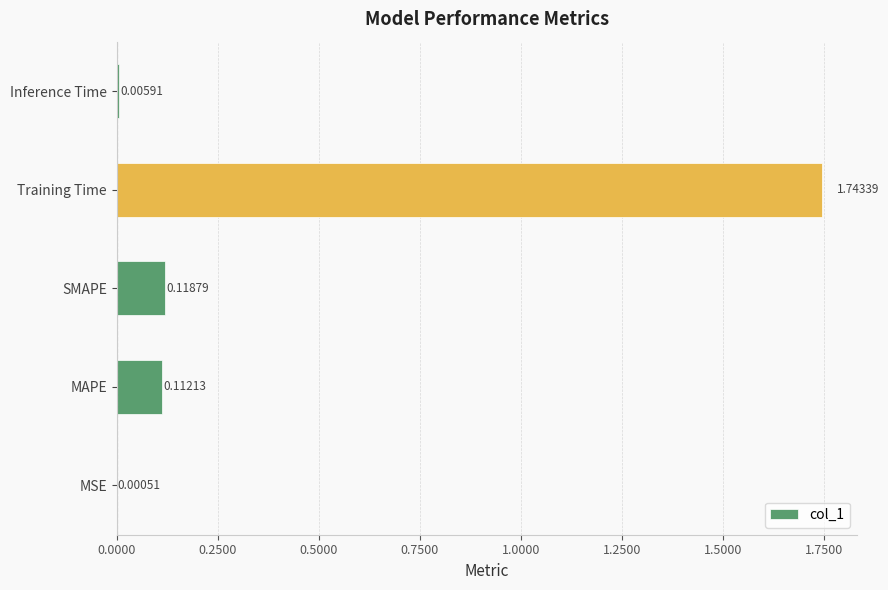

What is the sum of all values?

2.0